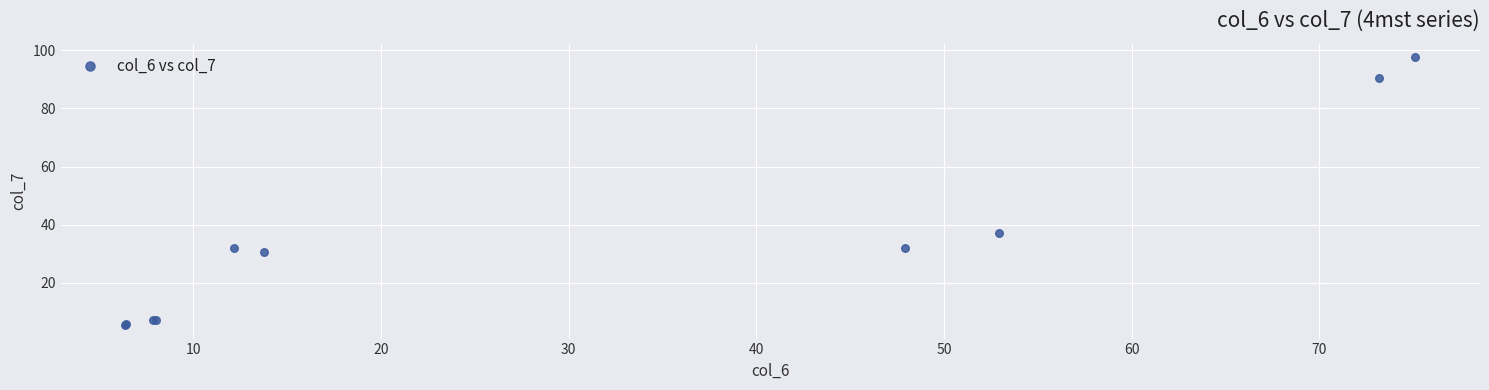

What Y value in the scatter plot is closest to 51?

37.1